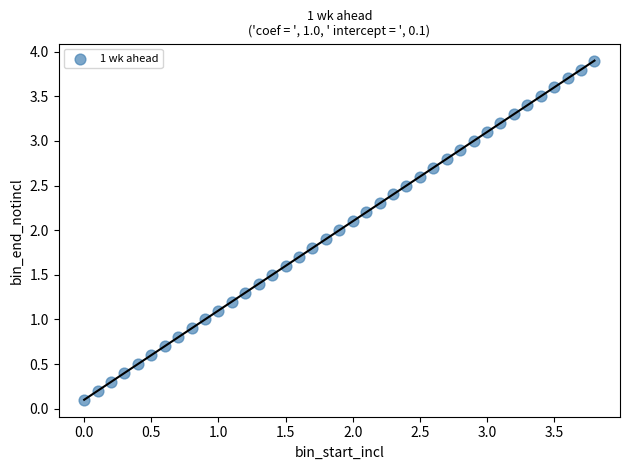

What is the range of X values (max minus min)?

3.8